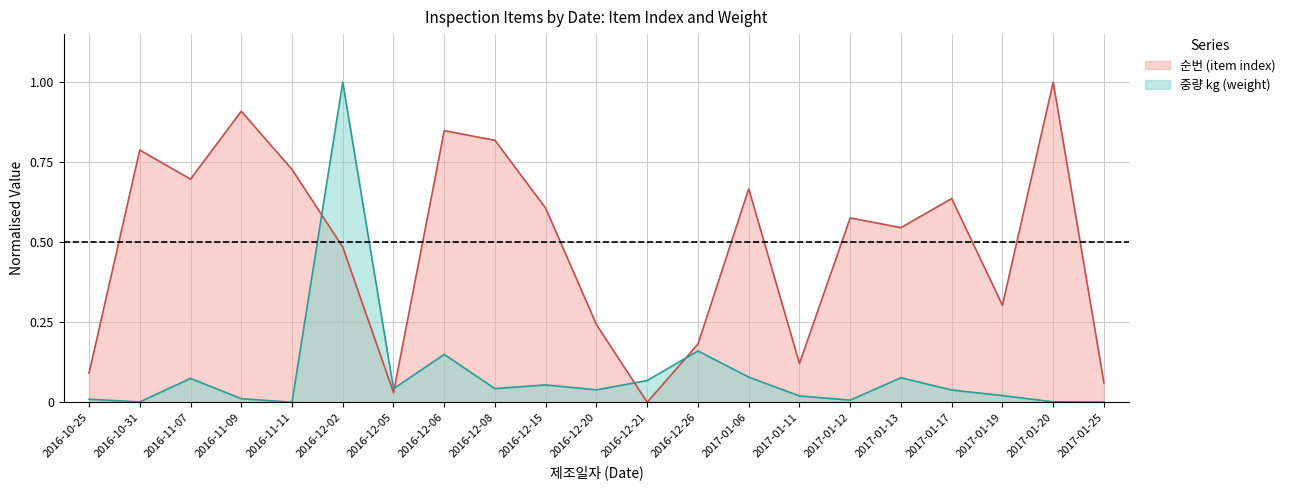

Reading left to right, transcribe all the data shown in this chart.

순번 (item index): 0.1	0.8	0.7	0.9	0.7	0.5	0.0	0.8	0.8	0.6	0.2	0.0	0.2	0.7	0.1	0.6	0.5	0.6	0.3	1.0	0.1
중량 (weight, kg): 0.0	0.0	0.1	0.0	0.0	1.0	0.0	0.1	0.0	0.1	0.0	0.1	0.2	0.1	0.0	0.0	0.1	0.0	0.0	0.0	0.0